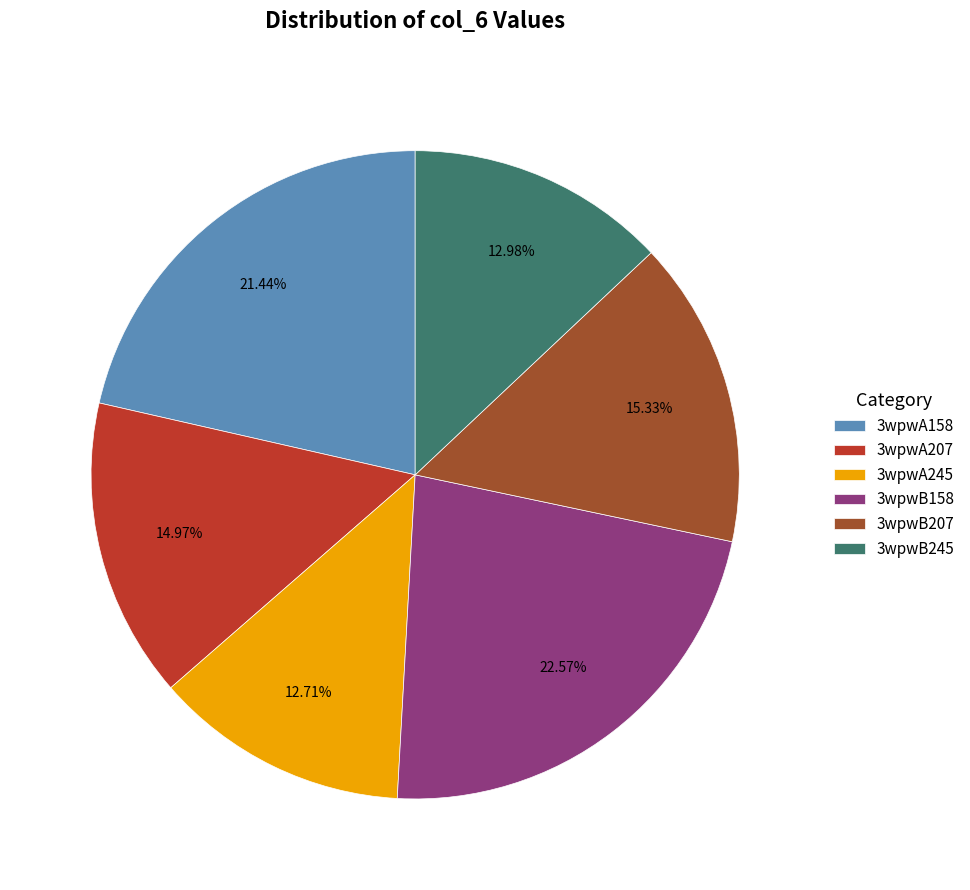

How many segments does this pie chart have?

6